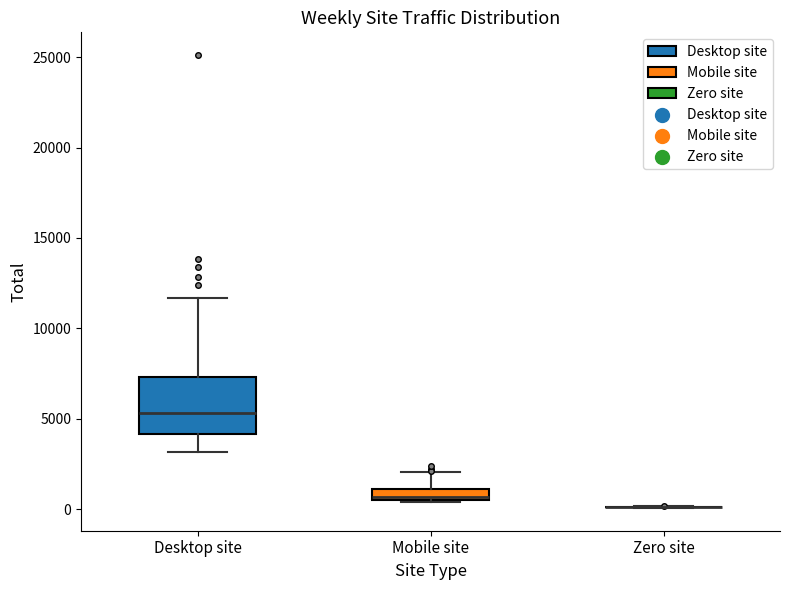

Comparing the boxes themselves (not the whiskers), which one is the tallest?

Desktop site